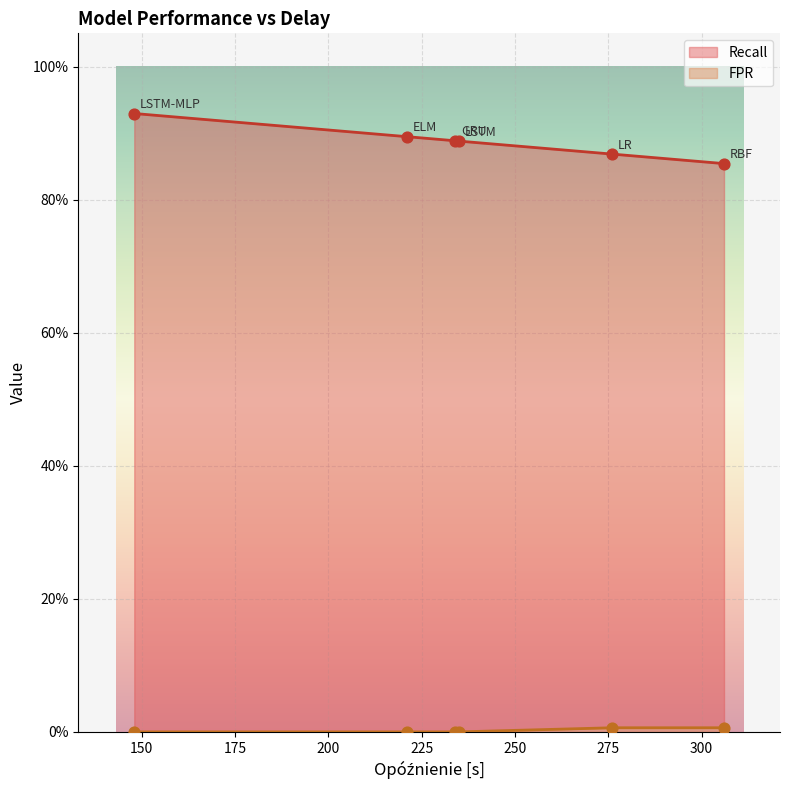

Is the value of Recall at 221 greater than the value of FPR at 148?

Yes